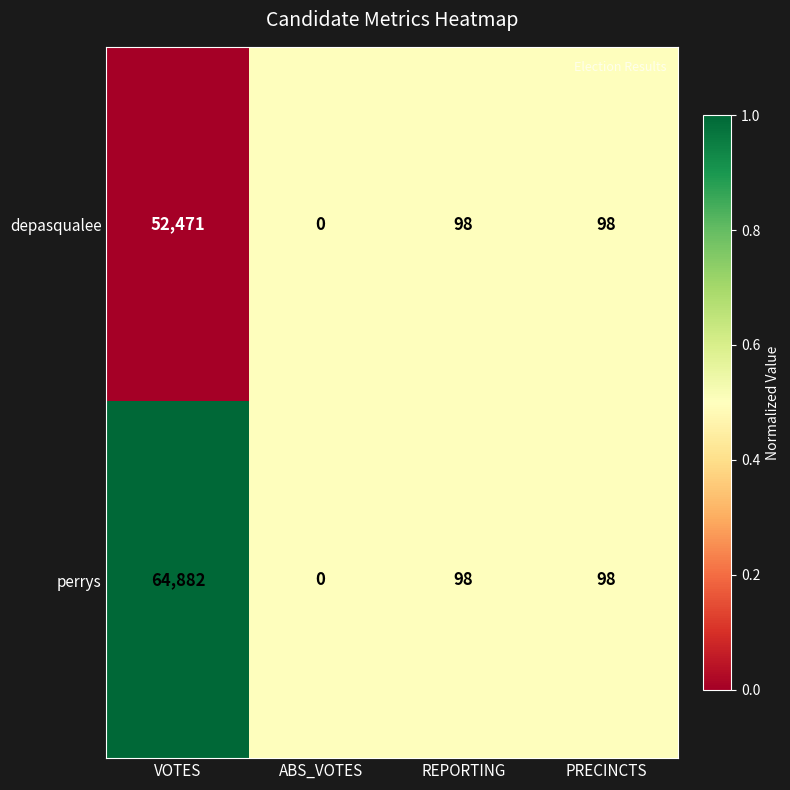

Is the value of perrys at VOTES greater than the value of depasqualee at PRECINCTS?

Yes